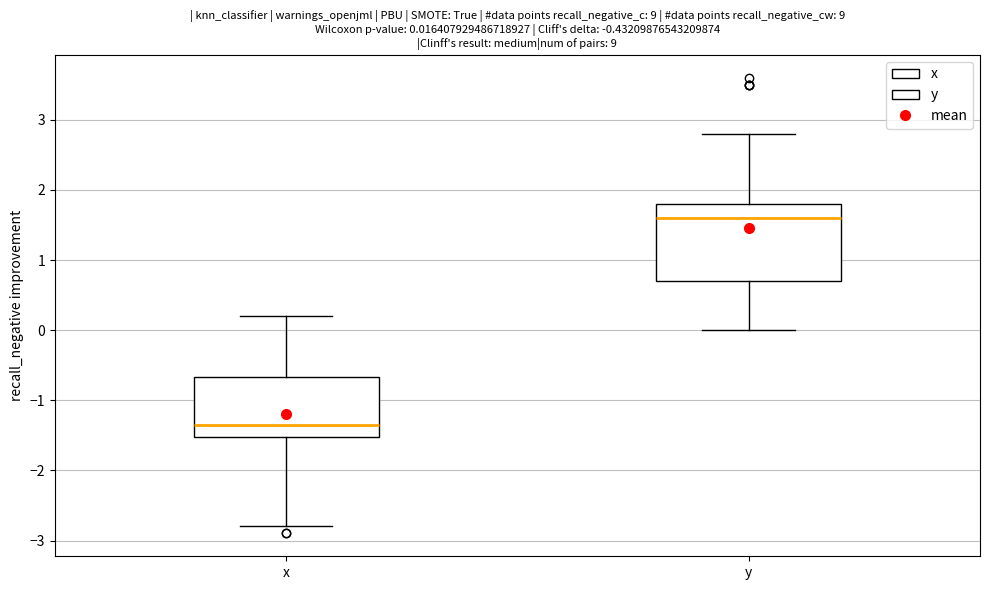

Which box is the tallest, from its lower edge to its upper edge?

y